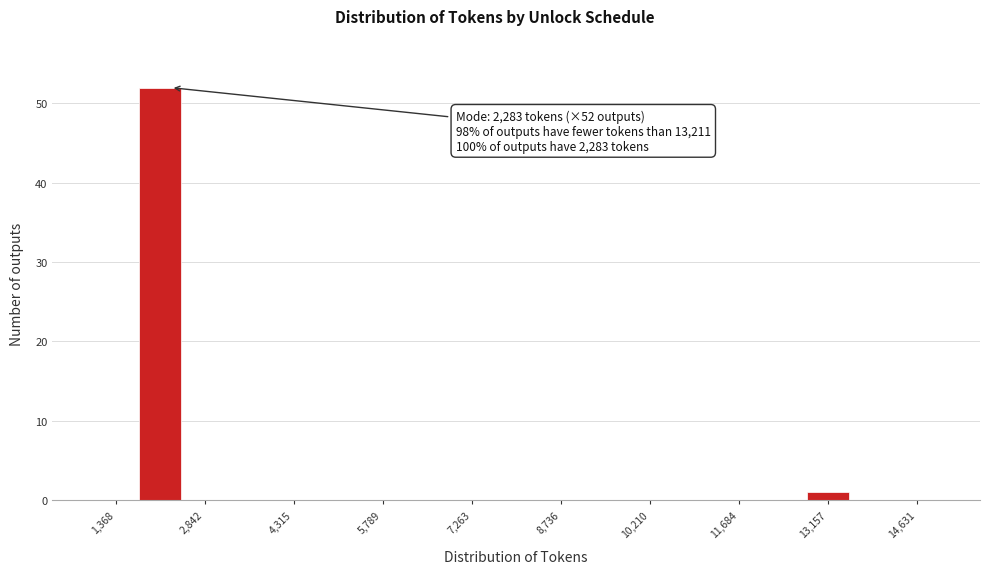

Around what value on the x-axis is the tallest bar? Give the approximate position of its centre, as read against the axis.

2200